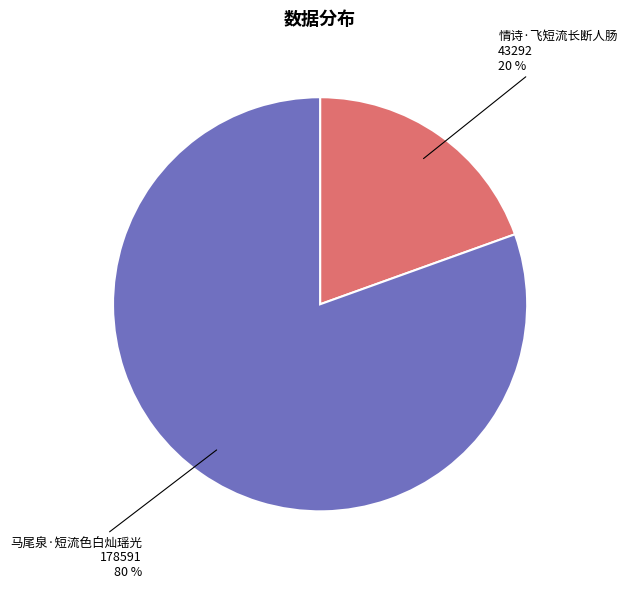

To the nearest percent, what is the combined percentage of 马尾泉·短流色白灿瑶光 and 情诗·飞短流长断人肠?

100%